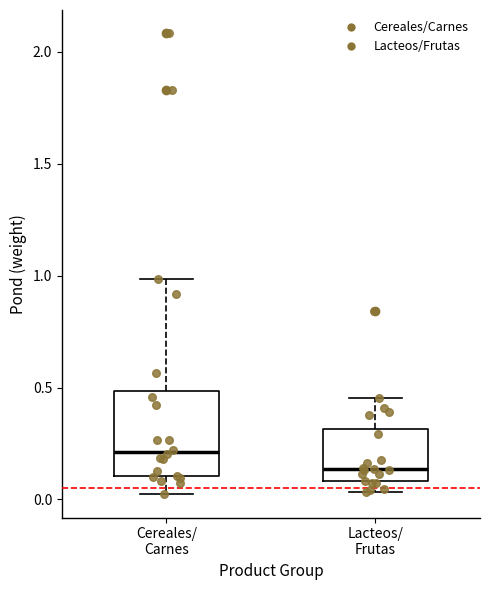

Which box has the highest median line?

Cereales/ Carnes